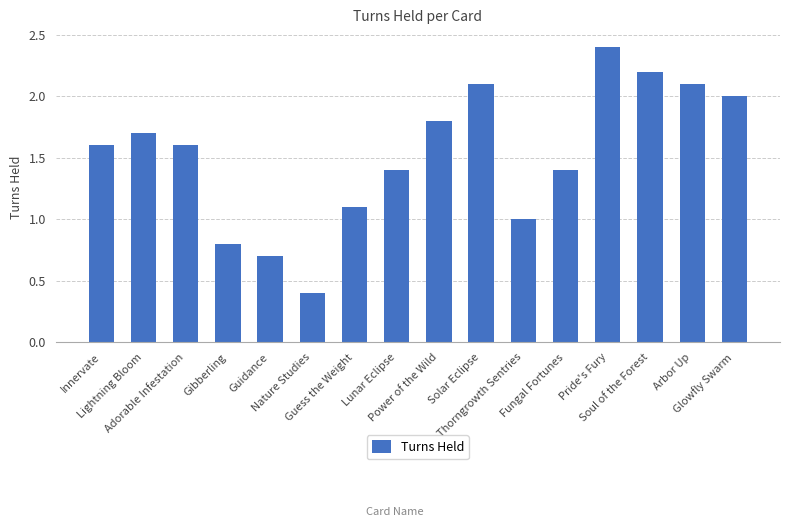

At which label is the value closest to 1?

Thorngrowth Sentries